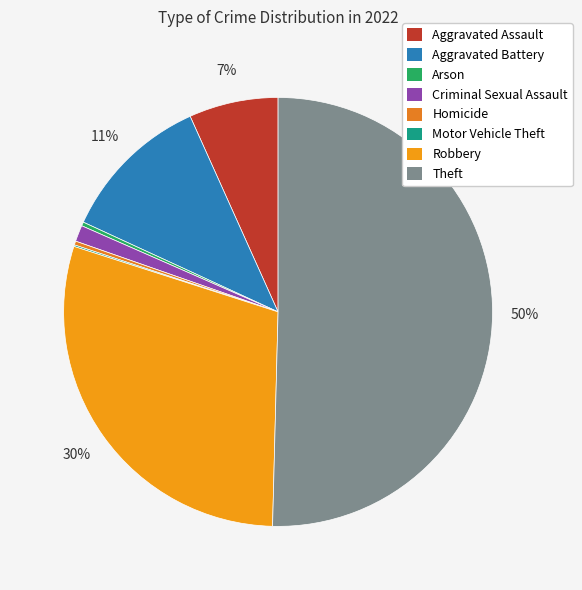

The Motor Vehicle Theft slice represents 7% of the pie. True or false?

False